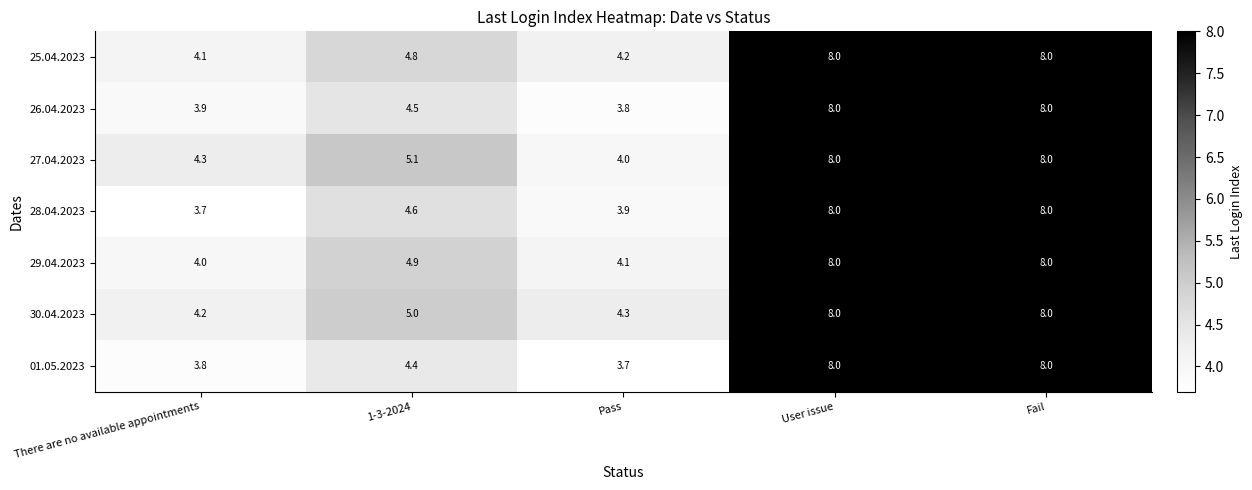

Between Pass and Fail, which series saw the biggest shift?

01.05.2023